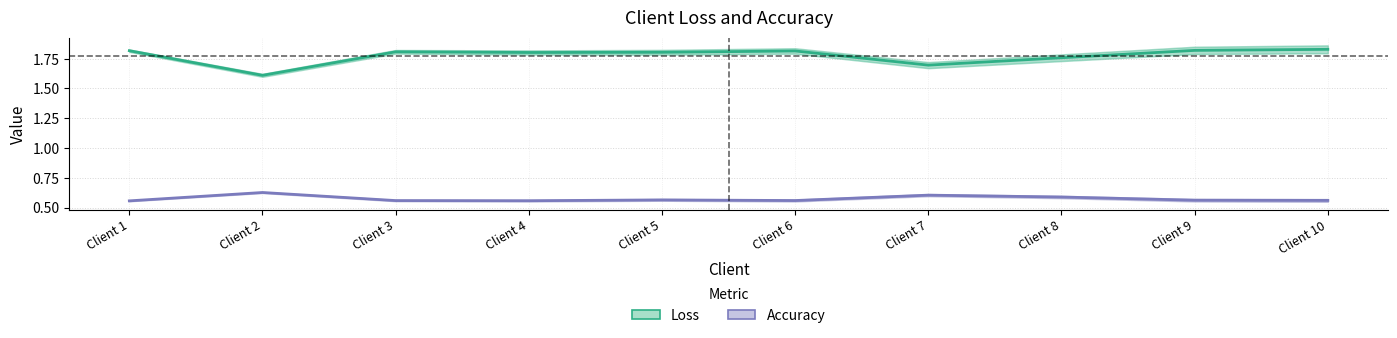

True or false: Loss and Accuracy intersect in this chart.

False